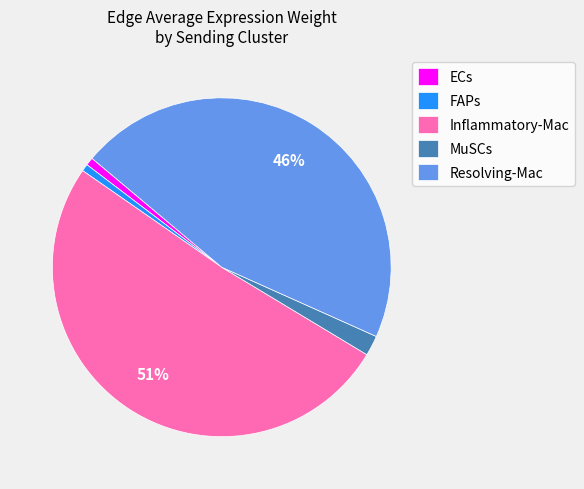

What is the ratio of the value at Inflammatory-Mac to the value at Resolving-Mac?

1.1